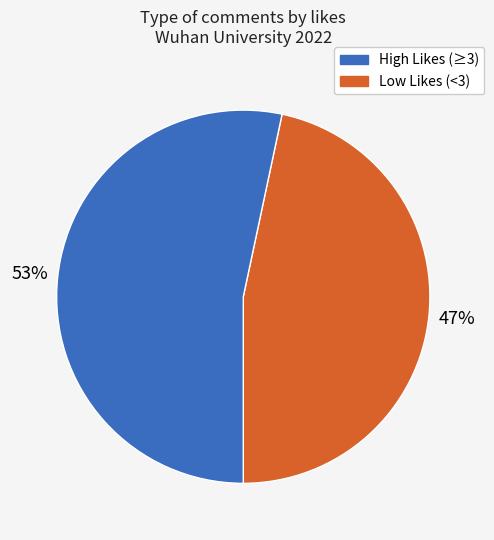

Rank the categories by value from lowest to highest.

High Likes (≥3), Low Likes (<3)